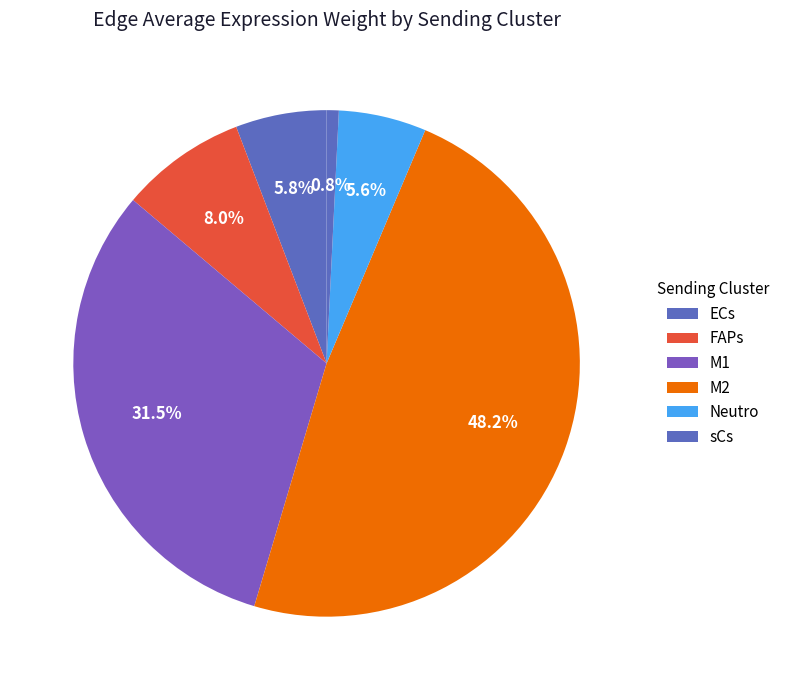

Is there a majority slice in this chart?

No